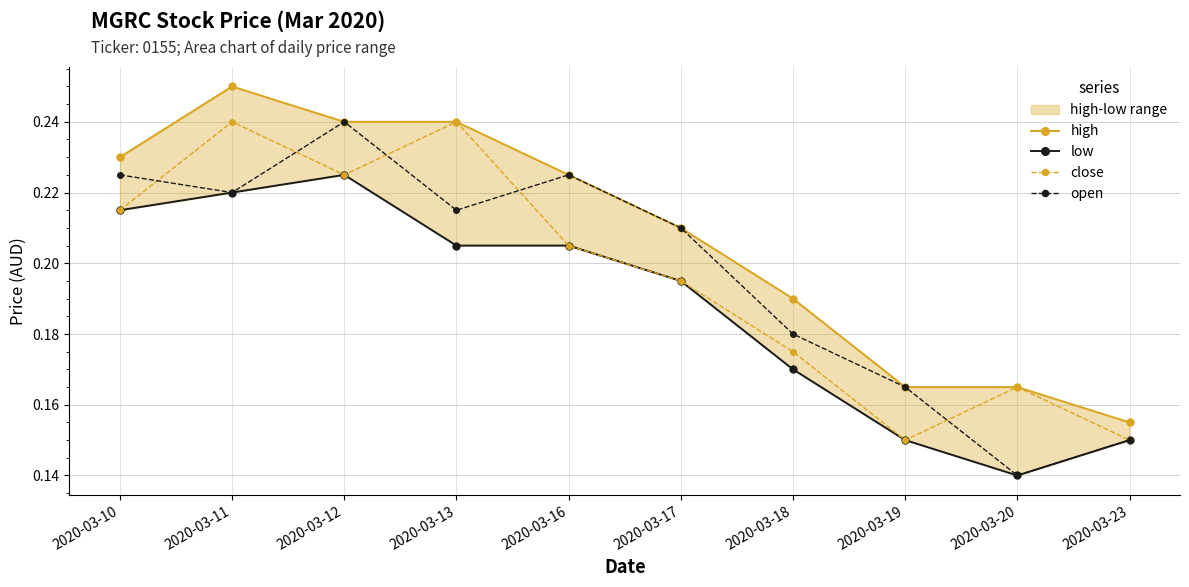

What is the total value across all series at 2020-03-12?

0.9